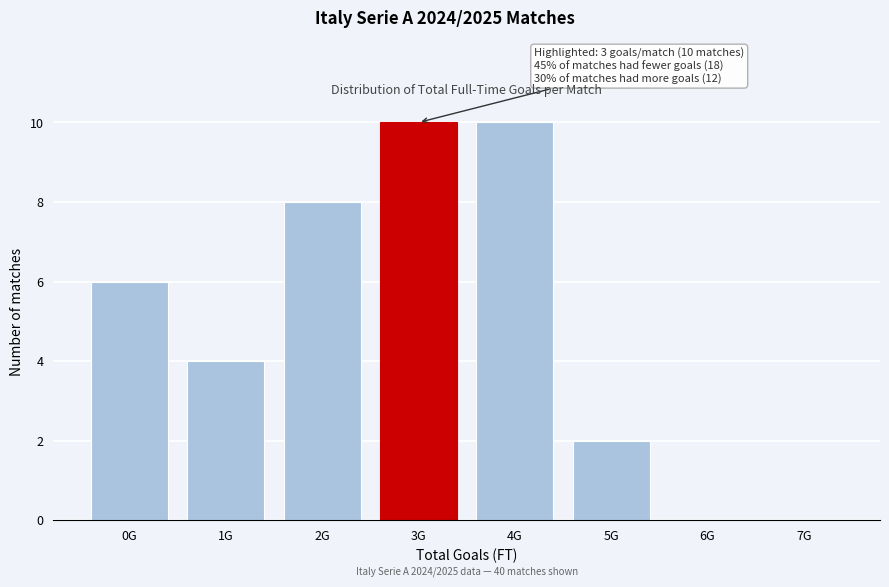

Reading left to right, what are all the values shown in this chart?

0G=6	1G=4	2G=8	3G=10	4G=10	5G=2	6G=0	7G=0